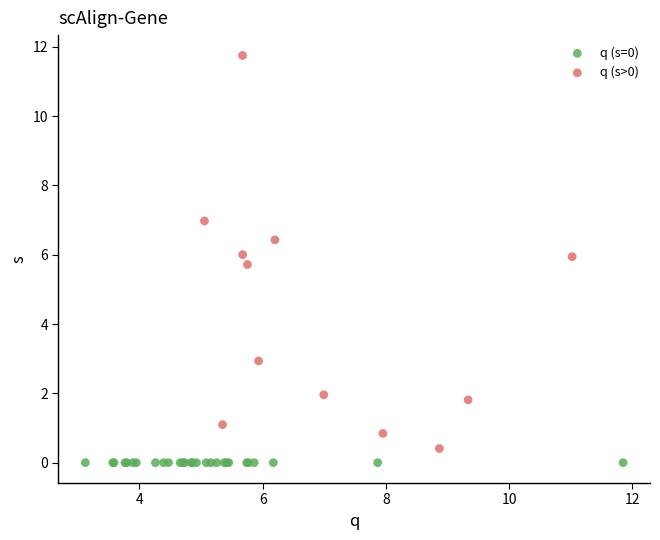

Which series contains the highest Y value?

q (s>0)